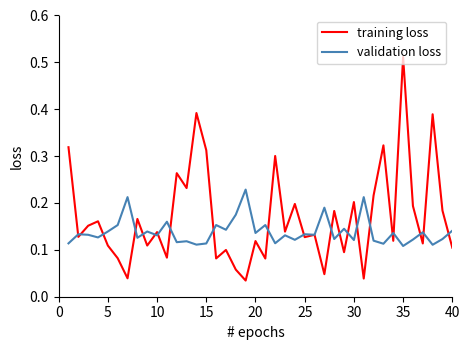

Which series has the largest range (max minus min)?

training loss